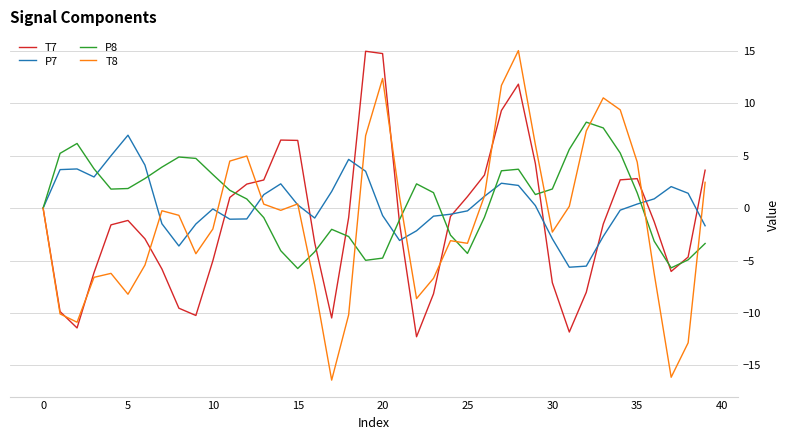

What is the lowest value of the T8 series?

-16.4